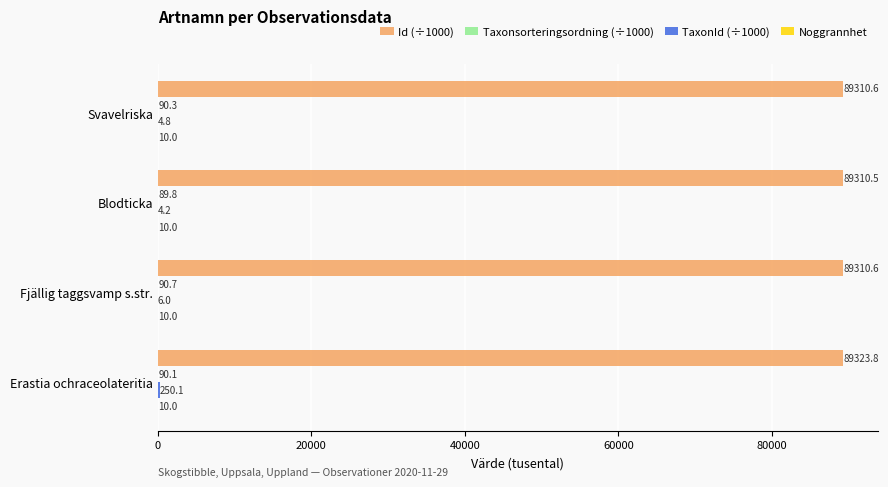

The value of Id (÷1000) at Fjällig taggsvamp s.str. is 31989.7. True or false?

False